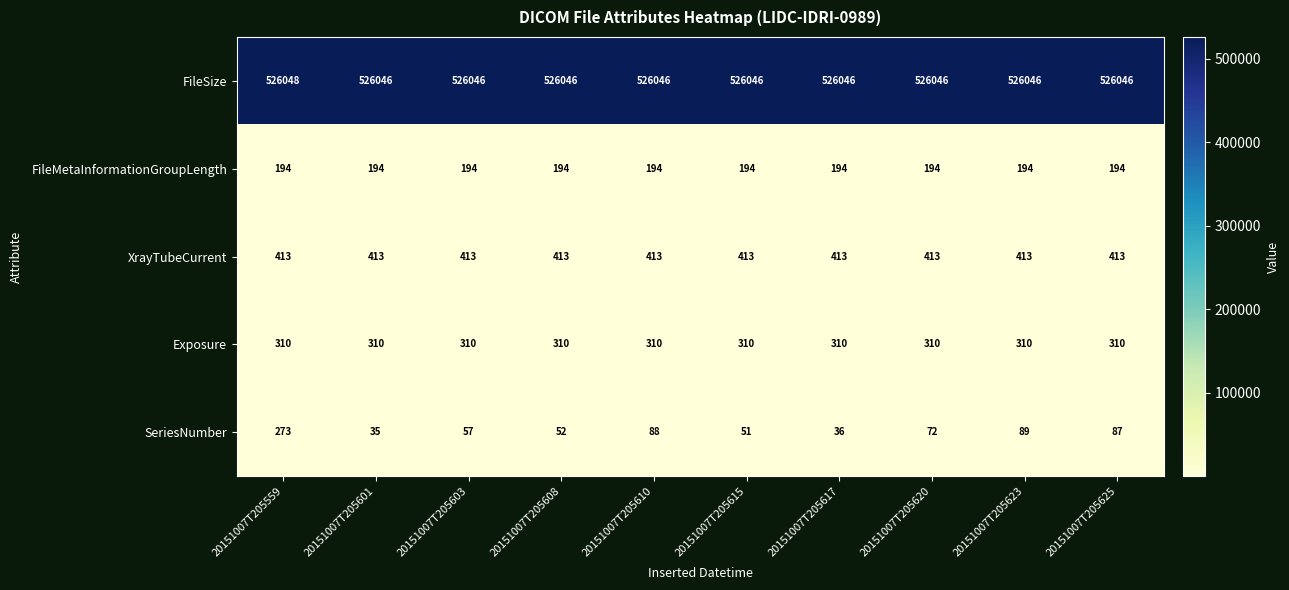

What is the average value of the FileSize series?

526046